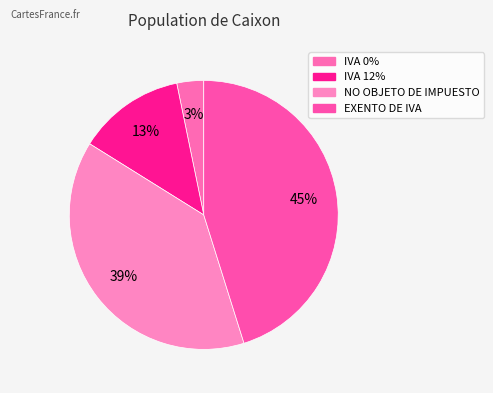

Is the sum of NO OBJETO DE IMPUESTO and IVA 12% greater than half?

Yes